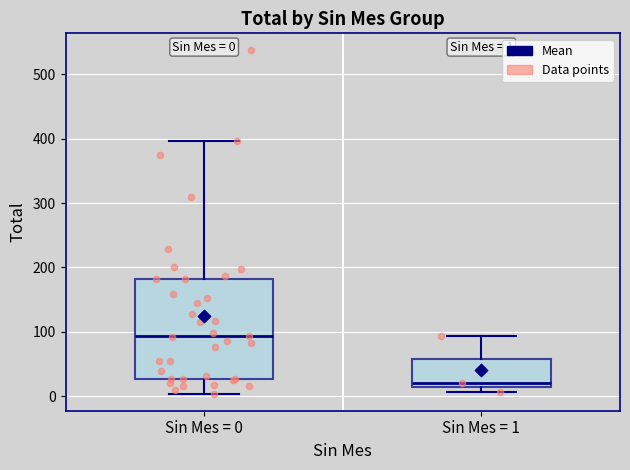

Which box has the highest median line?

Sin Mes = 0